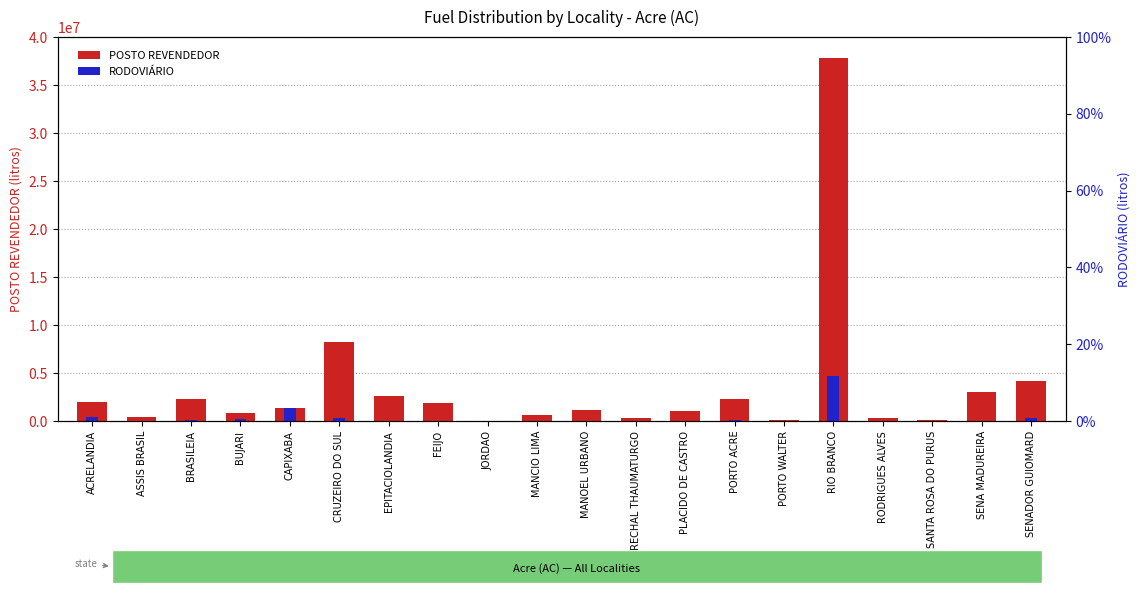

Reading left to right, extract all data points from this chart.

POSTO REVENDEDOR: ACRELANDIA=1928900	ASSIS BRASIL=445000	BRASILEIA=2341000	BUJARI=858300	CAPIXABA=1390000	CRUZEIRO DO SUL=8222000	EPITACIOLANDIA=2640000	FEIJO=1833000	JORDAO=50000	MANCIO LIMA=677000	MANOEL URBANO=1101000	MARECHAL THAUMATURGO=356000	PLACIDO DE CASTRO=1078500	PORTO ACRE=2317000	PORTO WALTER=152000	RIO BRANCO=37831600	RODRIGUES ALVES=360000	SANTA ROSA DO PURUS=135000	SENA MADUREIRA=2994000	SENADOR GUIOMARD=4161500
RODOVIÁRIO: ACRELANDIA=435000	ASSIS BRASIL=0	BRASILEIA=143000	BUJARI=170000	CAPIXABA=1368000	CRUZEIRO DO SUL=275000	EPITACIOLANDIA=10000	FEIJO=0	JORDAO=0	MANCIO LIMA=0	MANOEL URBANO=0	MARECHAL THAUMATURGO=0	PLACIDO DE CASTRO=20000	PORTO ACRE=72500	PORTO WALTER=0	RIO BRANCO=4669000	RODRIGUES ALVES=0	SANTA ROSA DO PURUS=0	SENA MADUREIRA=0	SENADOR GUIOMARD=276000